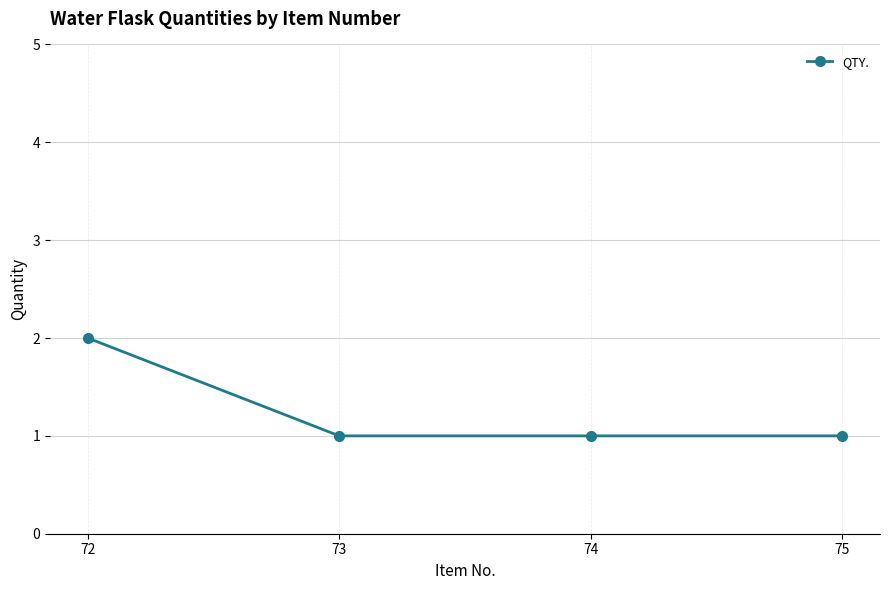

What is the greatest value displayed?

2